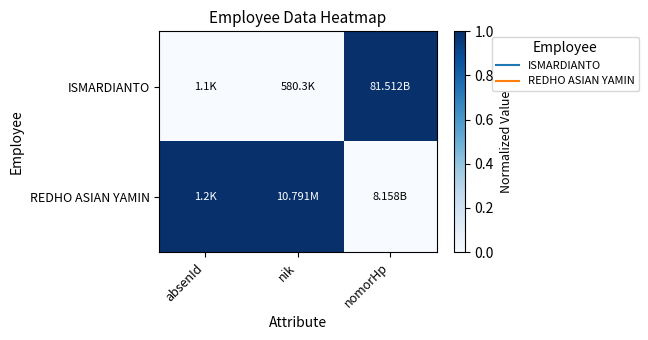

At how many categories does at least one series exceed 0?

3